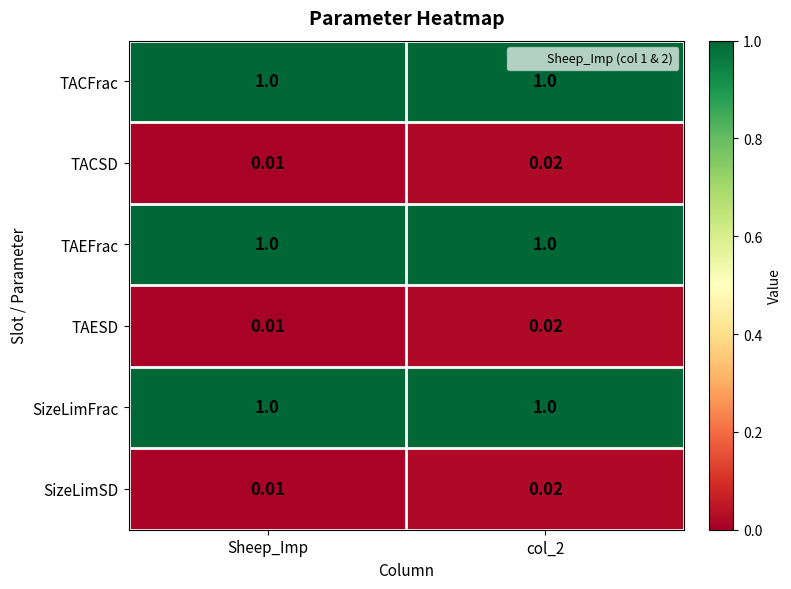

At which category is the sum across all series the highest?

col_2